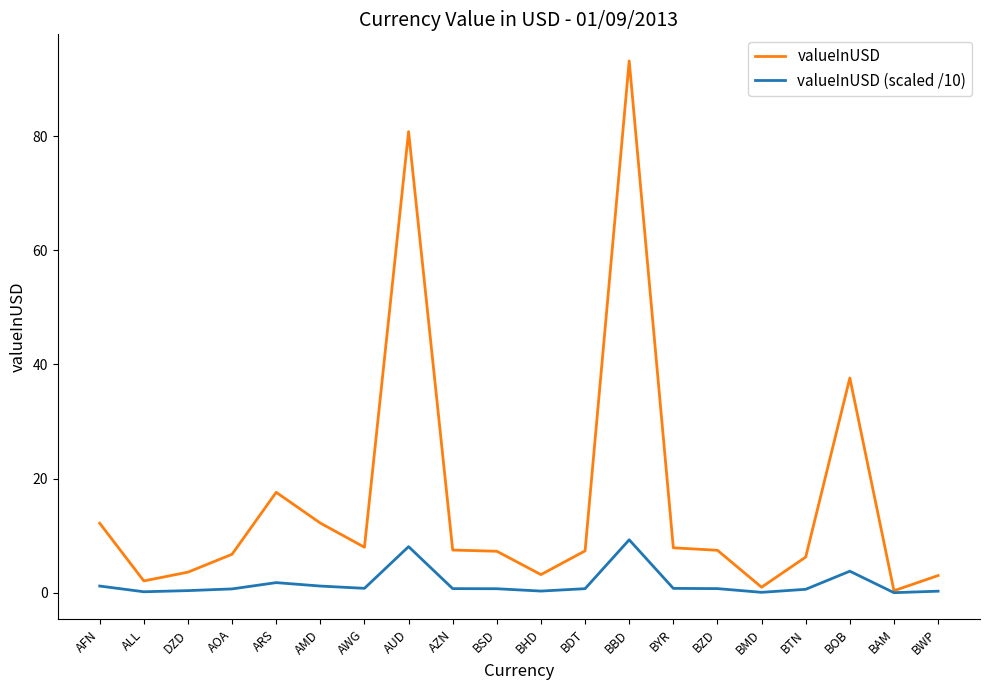

Between AFN and ALL, which series saw the biggest shift?

valueInUSD